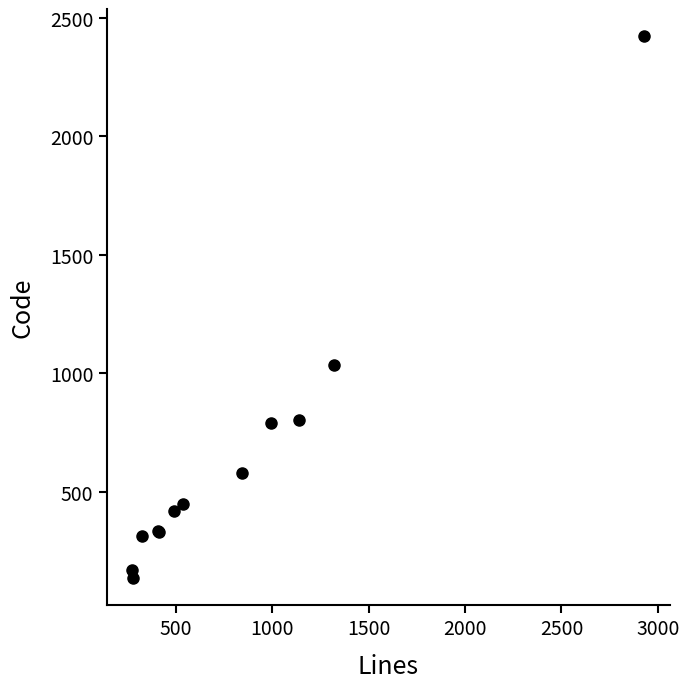

What Y value in the scatter plot is closest to 1280?

1034